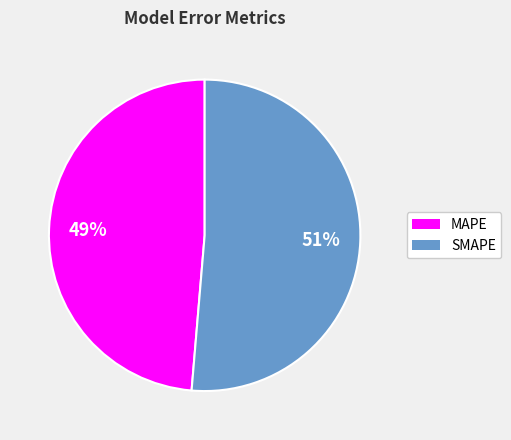

How many segments does this pie chart have?

2